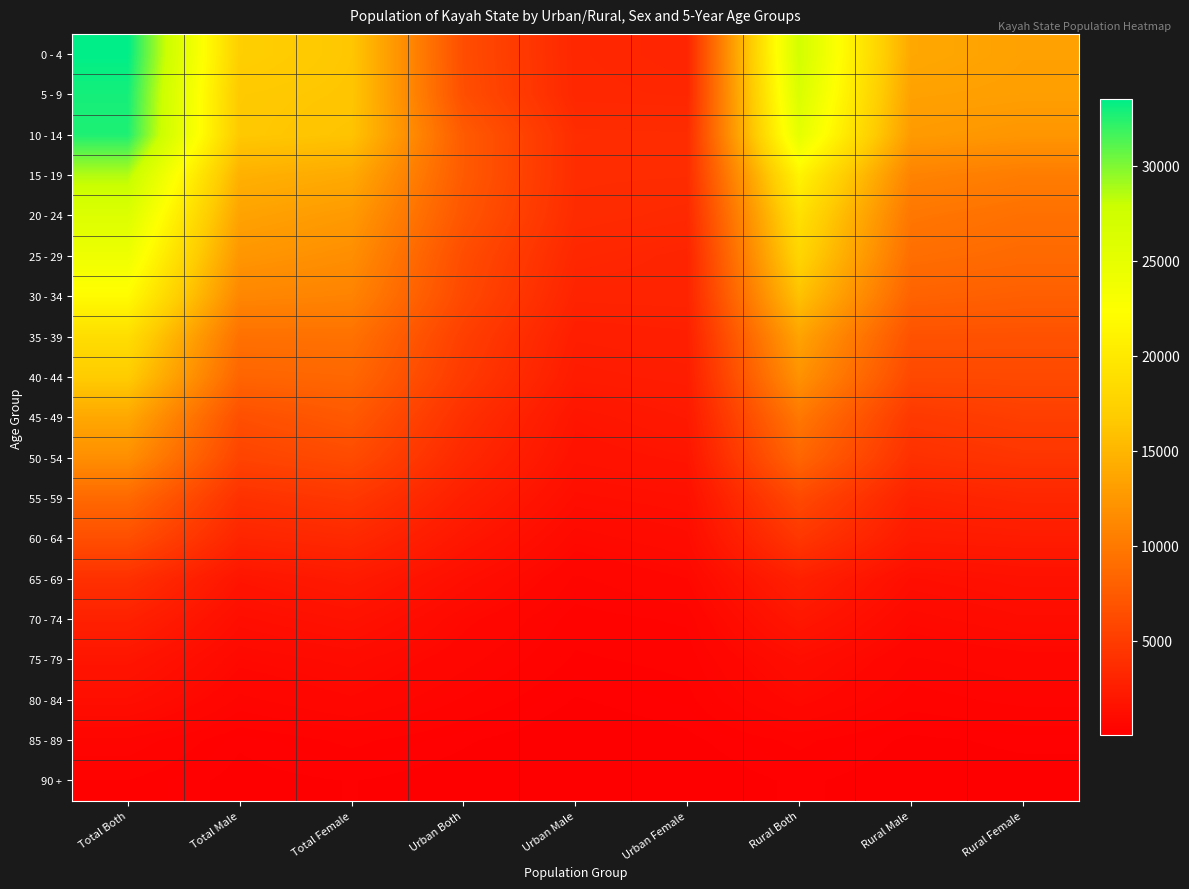

At Total Male, list the series in order from smallest to largest.

90 +, 85 - 89, 80 - 84, 75 - 79, 70 - 74, 65 - 69, 60 - 64, 55 - 59, 50 - 54, 45 - 49, 40 - 44, 35 - 39, 30 - 34, 25 - 29, 20 - 24, 15 - 19, 10 - 14, 5 - 9, 0 - 4